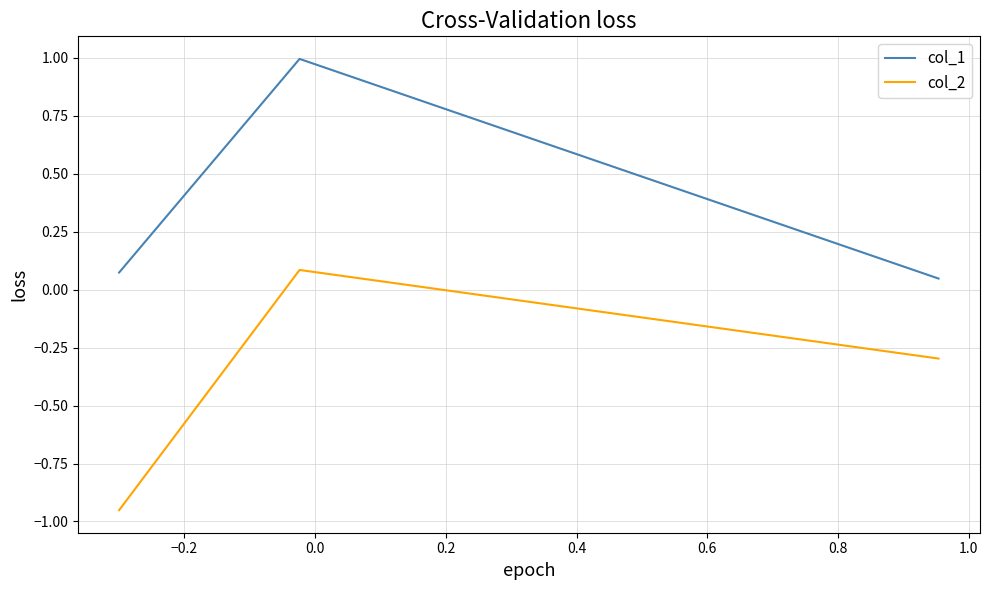

Which series has the largest range (max minus min)?

col_2